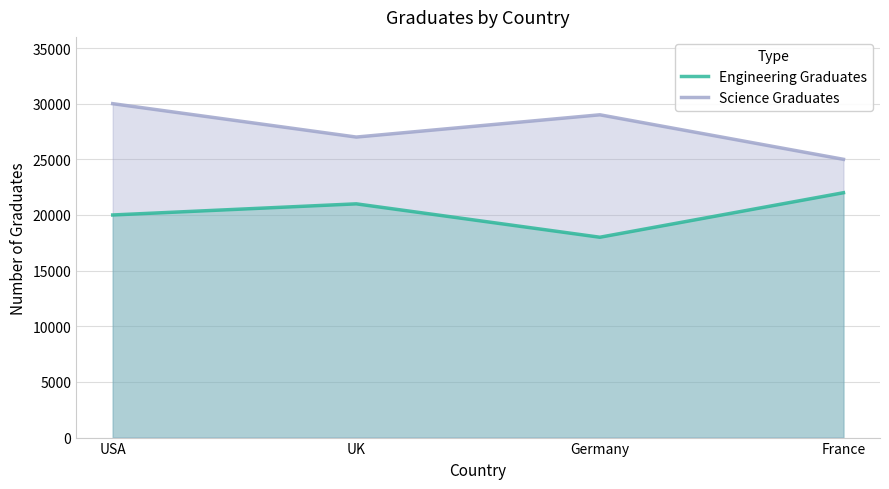

What is the smallest value displayed?

18000